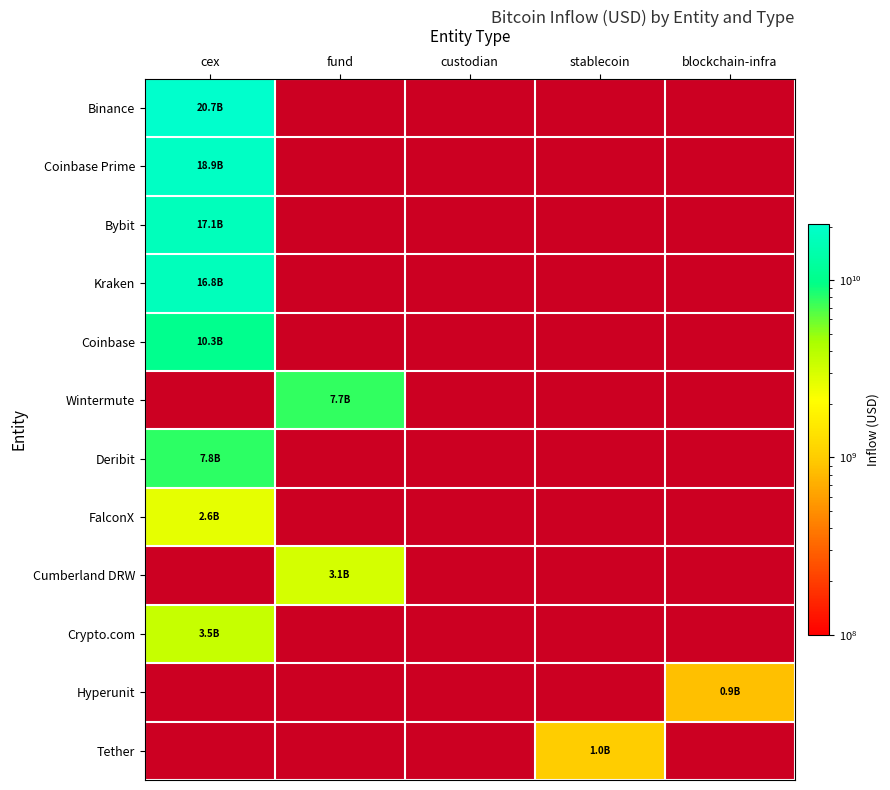

Is the value of Hyperunit at custodian greater than the value of Coinbase Prime at stablecoin?

No